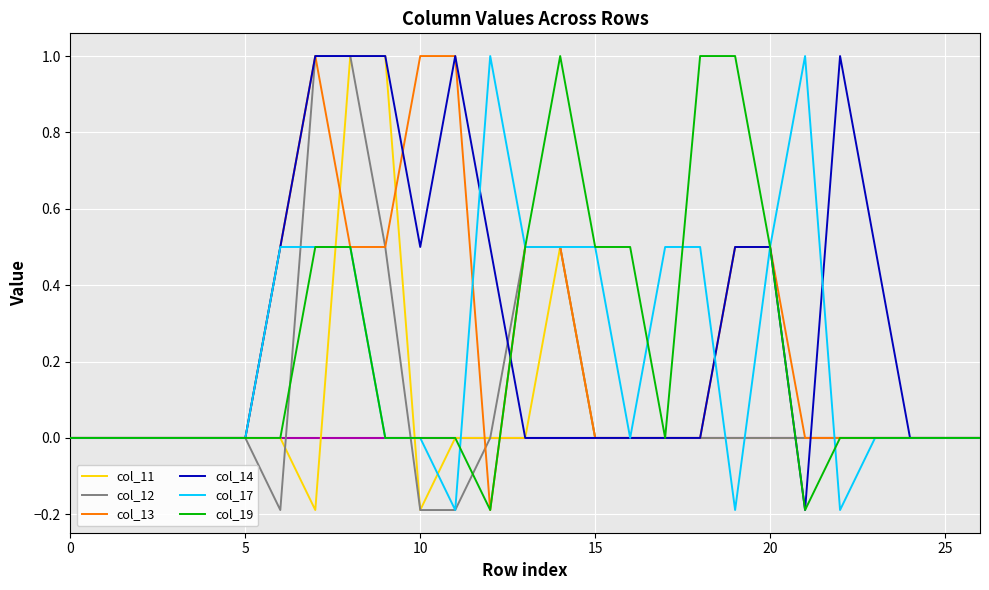

What is the greatest value displayed?

1.0